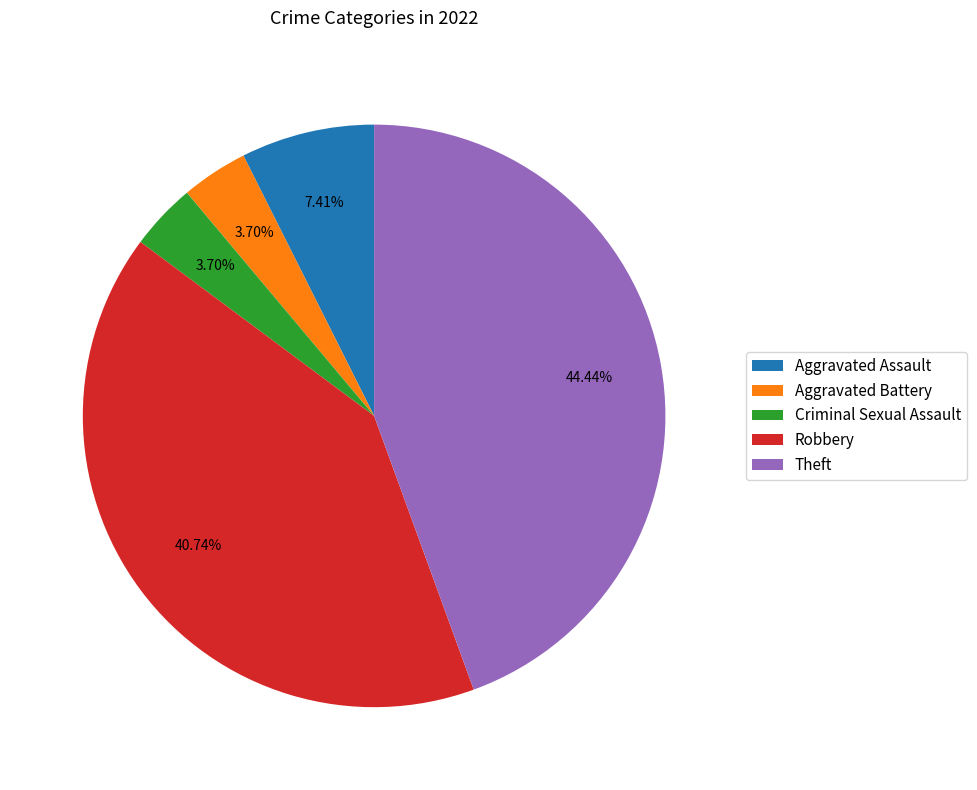

Count the number of slices in the pie.

5